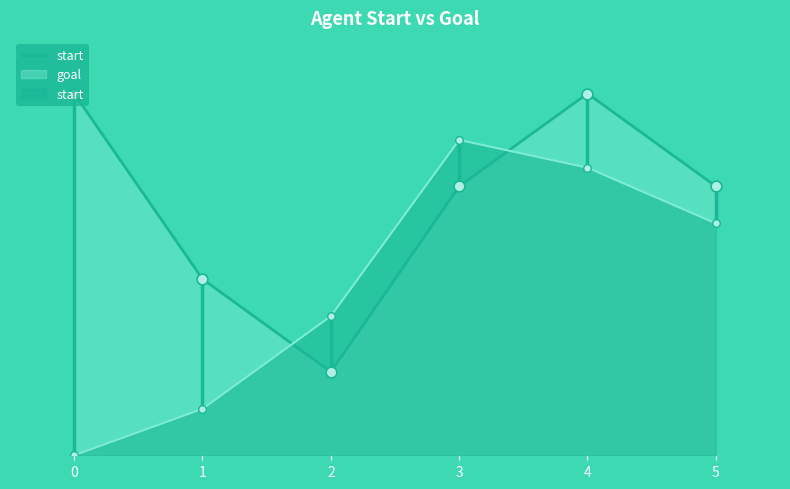

What is the total value across all series at 5?

54